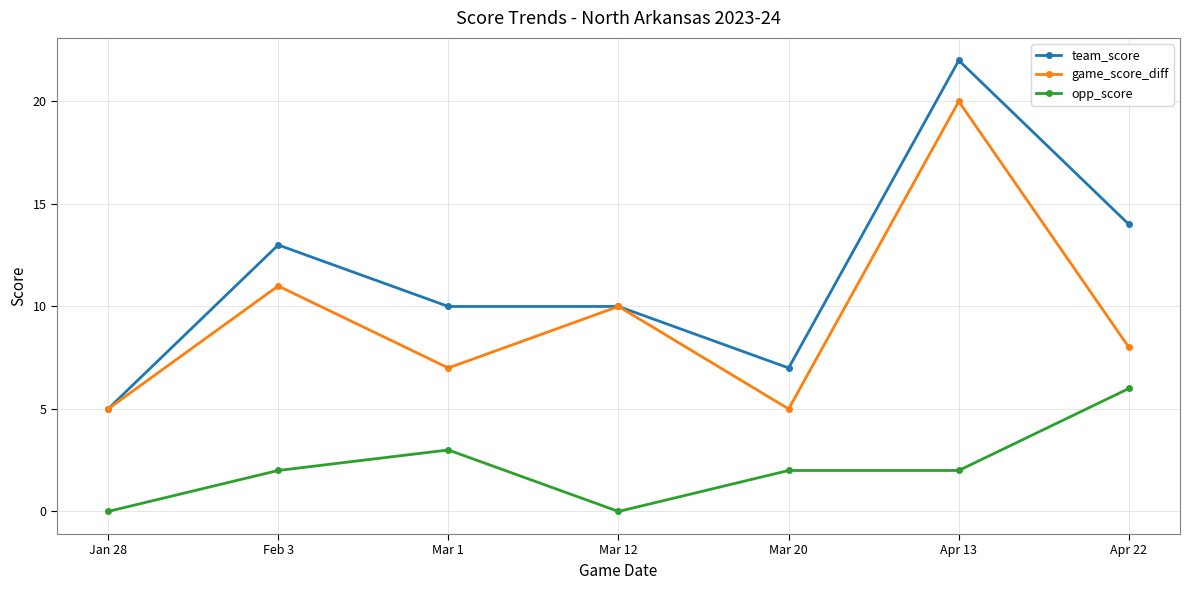

What is the label of the 4th point from the left?

Mar 12